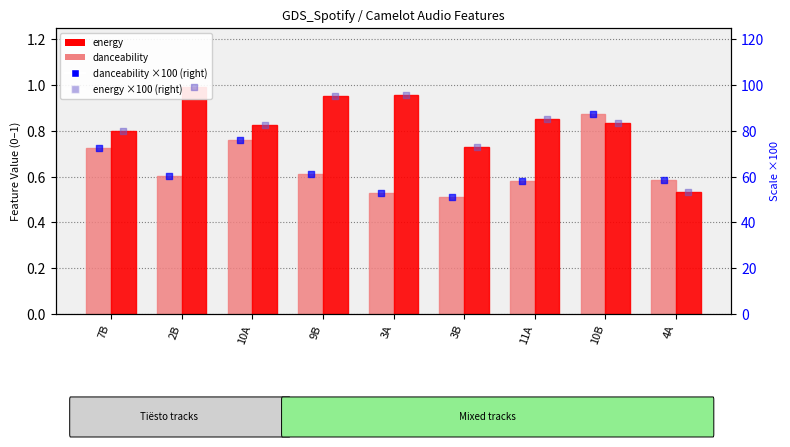

What are all the series names shown in the legend?

danceability, energy, danceability (right scale), energy (right scale)